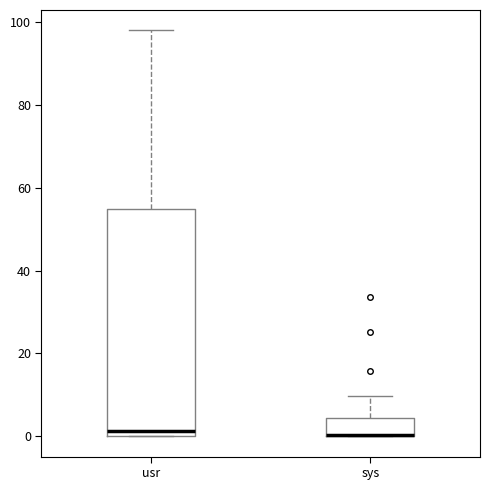

Reading left to right, transcribe this box plot: for each box, give where its median line is, the range the box spans, and where its two whiskers end, as read against the y-axis. The values are not printed on the chart, so give them approximately, as read against the axis.

usr: median 2, box 0 to 54, whiskers 0 to 98
sys: median 0 (drawn on the box's lower edge), box 0 to 4, whiskers 0 to 10